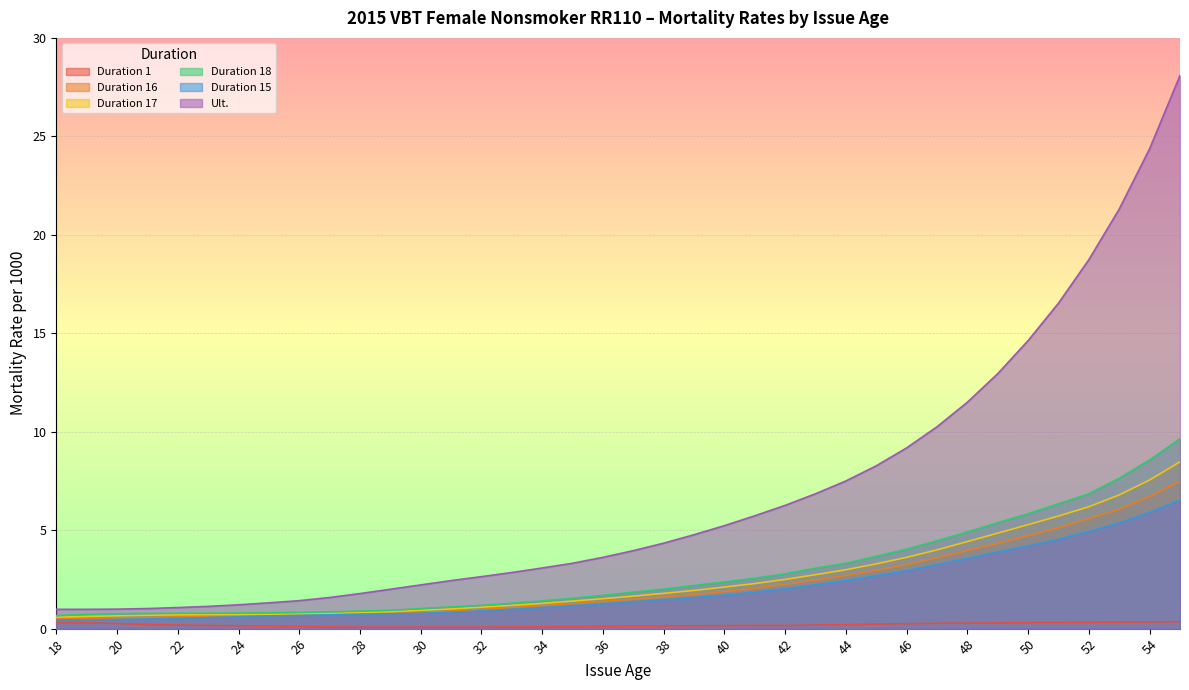

What are all the series names shown in the legend?

Duration 1, Duration 16, Duration 17, Duration 18, Duration 15, Ult.